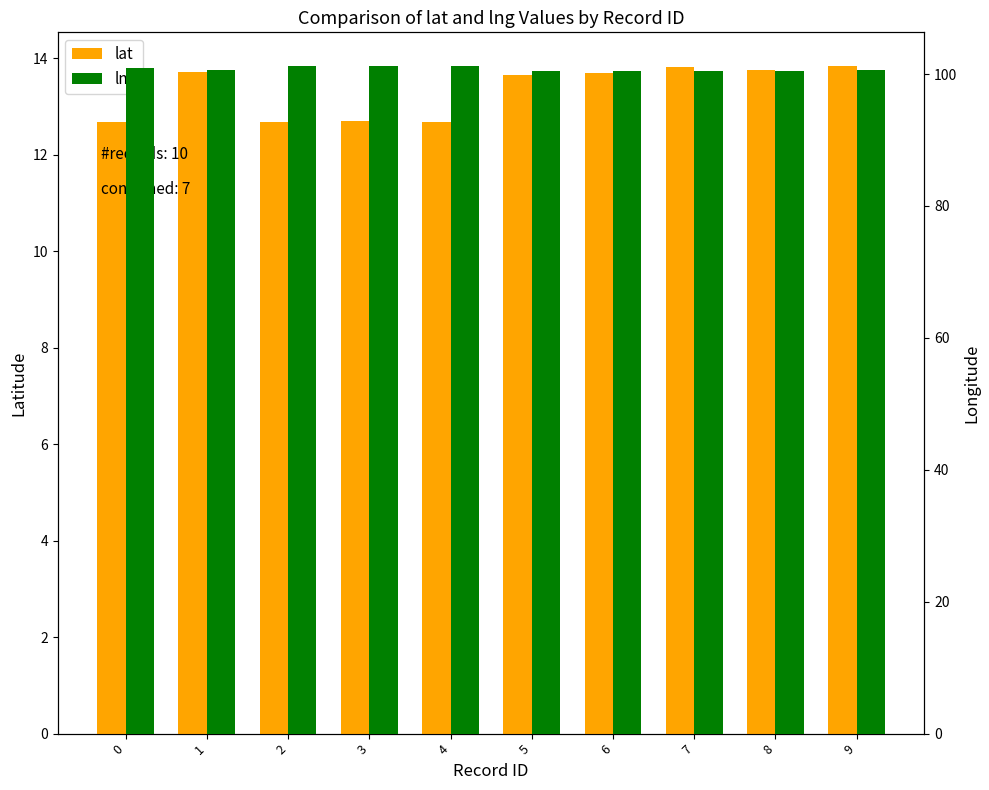

Are the bars grouped side by side (vs. stacked)?

Yes